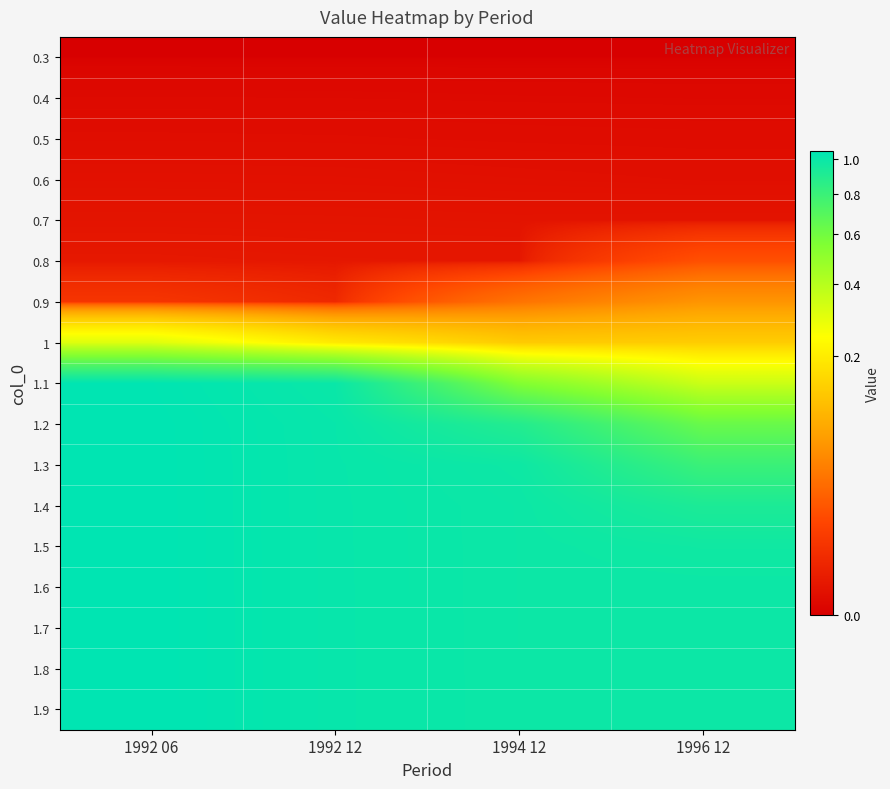

Which label corresponds to the smallest value in the chart?

1992 06